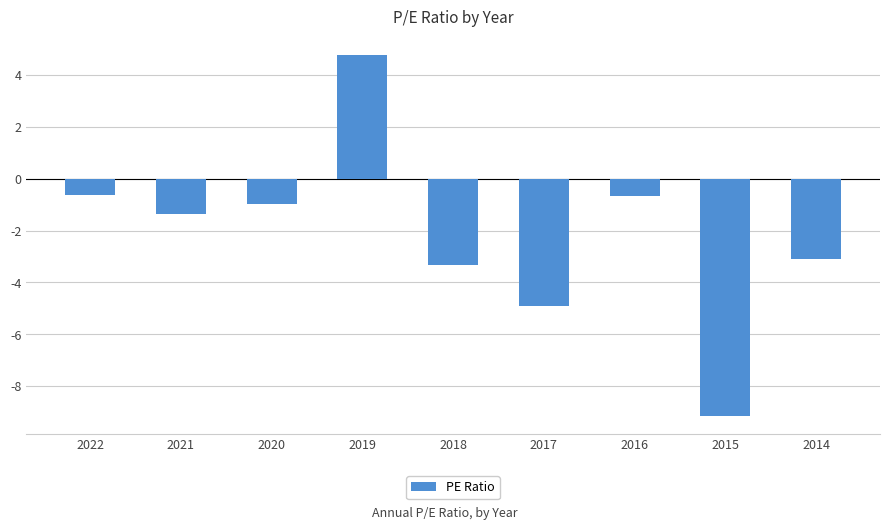

How many values are below zero?

8